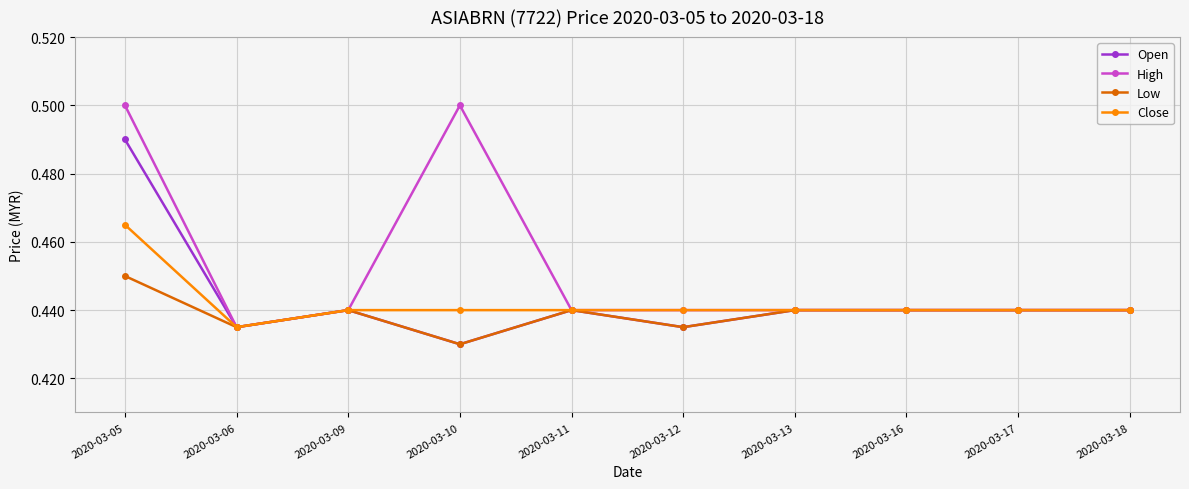

True or false: Open has more than 0 interior local peaks.

True